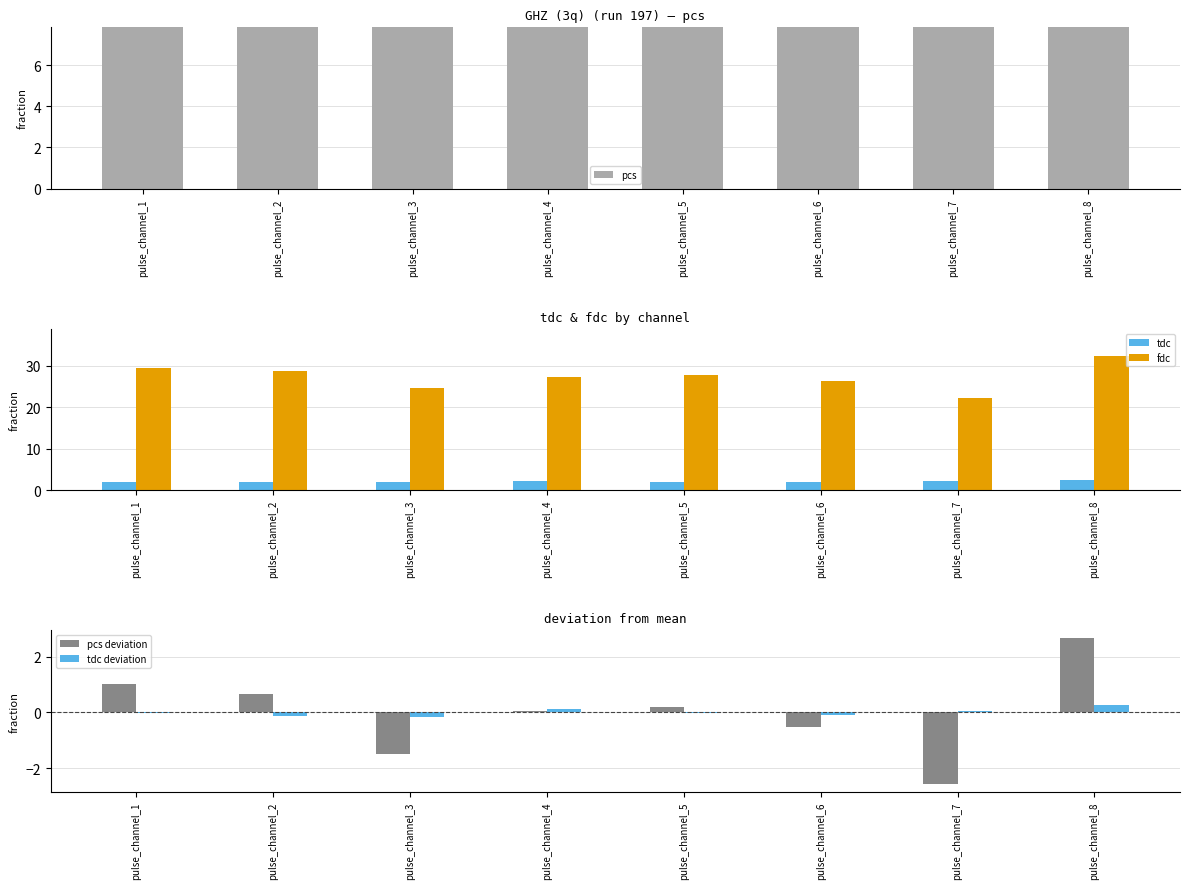

Which series changed the most between pulse_channel_3 and pulse_channel_4?

fdc